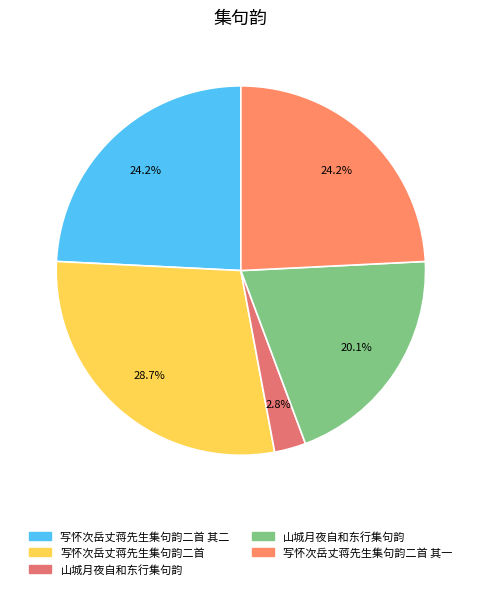

How many segments does this pie chart have?

5